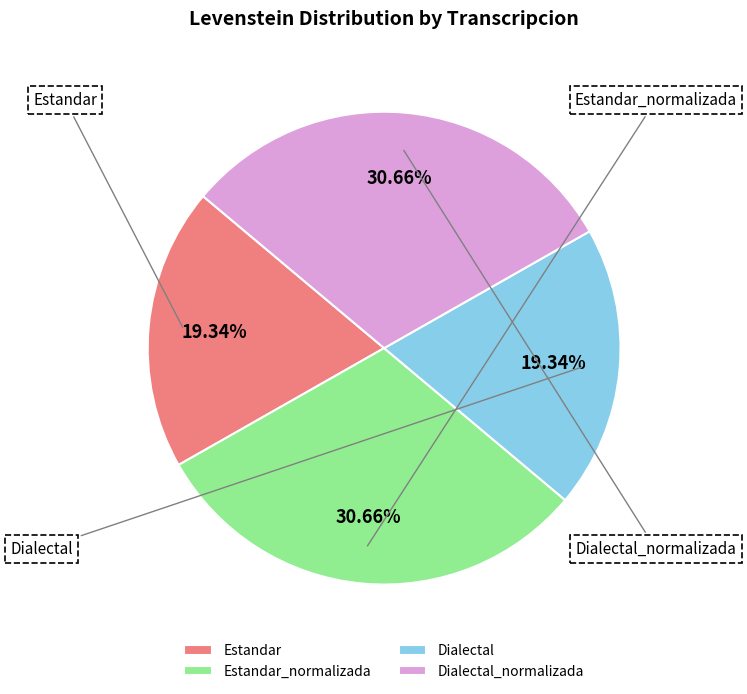

Rank the categories by value from highest to lowest.

Estandar_normalizada, Dialectal_normalizada, Estandar, Dialectal